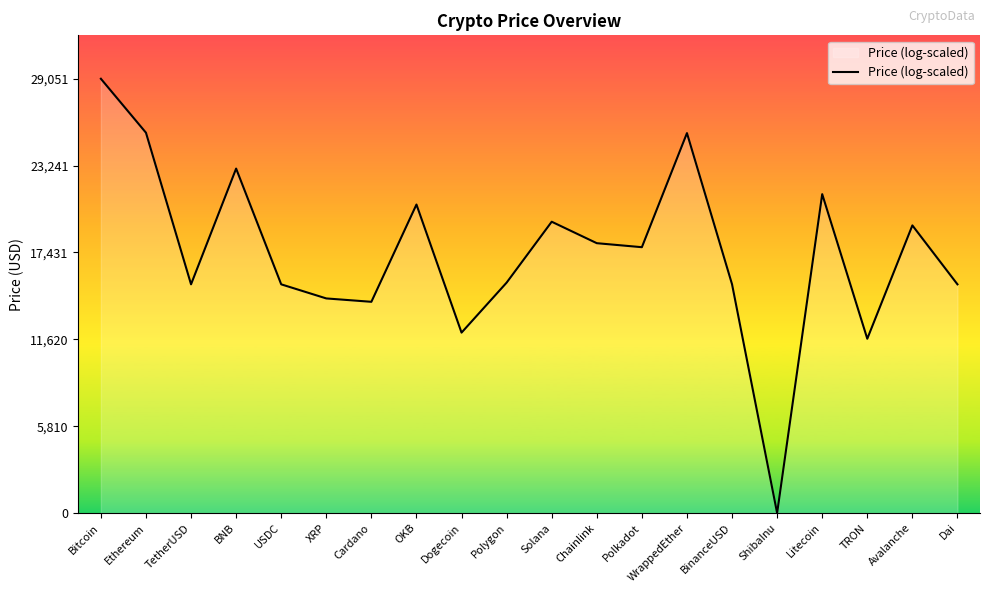

What position from the left is Avalanche?

19